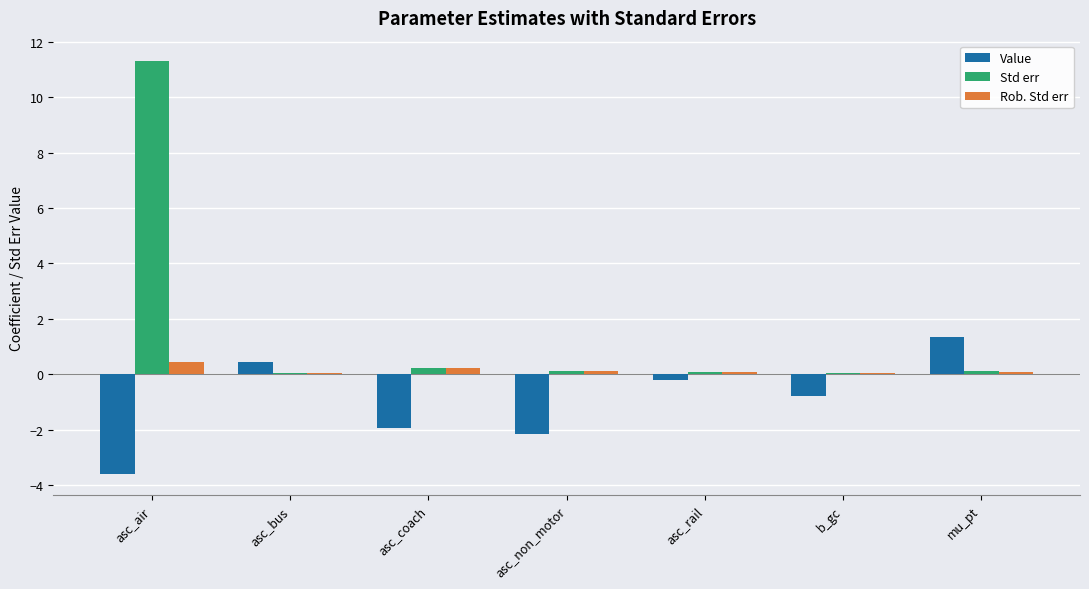

Which series changed the most between asc_rail and b_gc?

Value